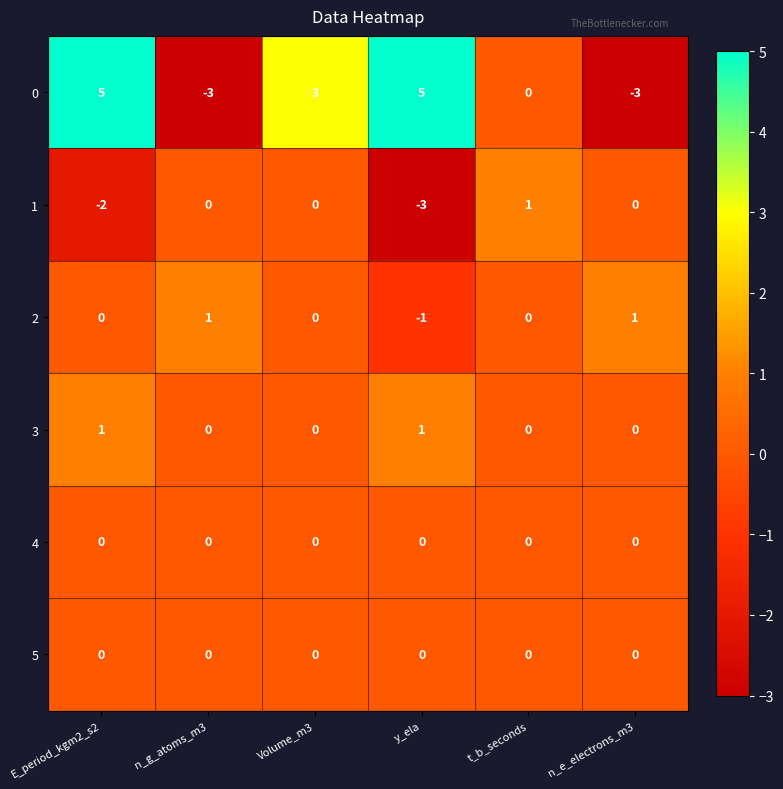

What is the difference between the highest and lowest values at Volume_m3?

3